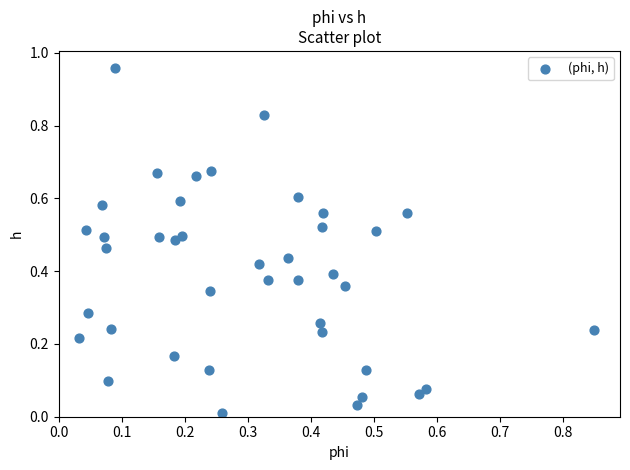

What is the range of Y values (max minus min)?

0.9